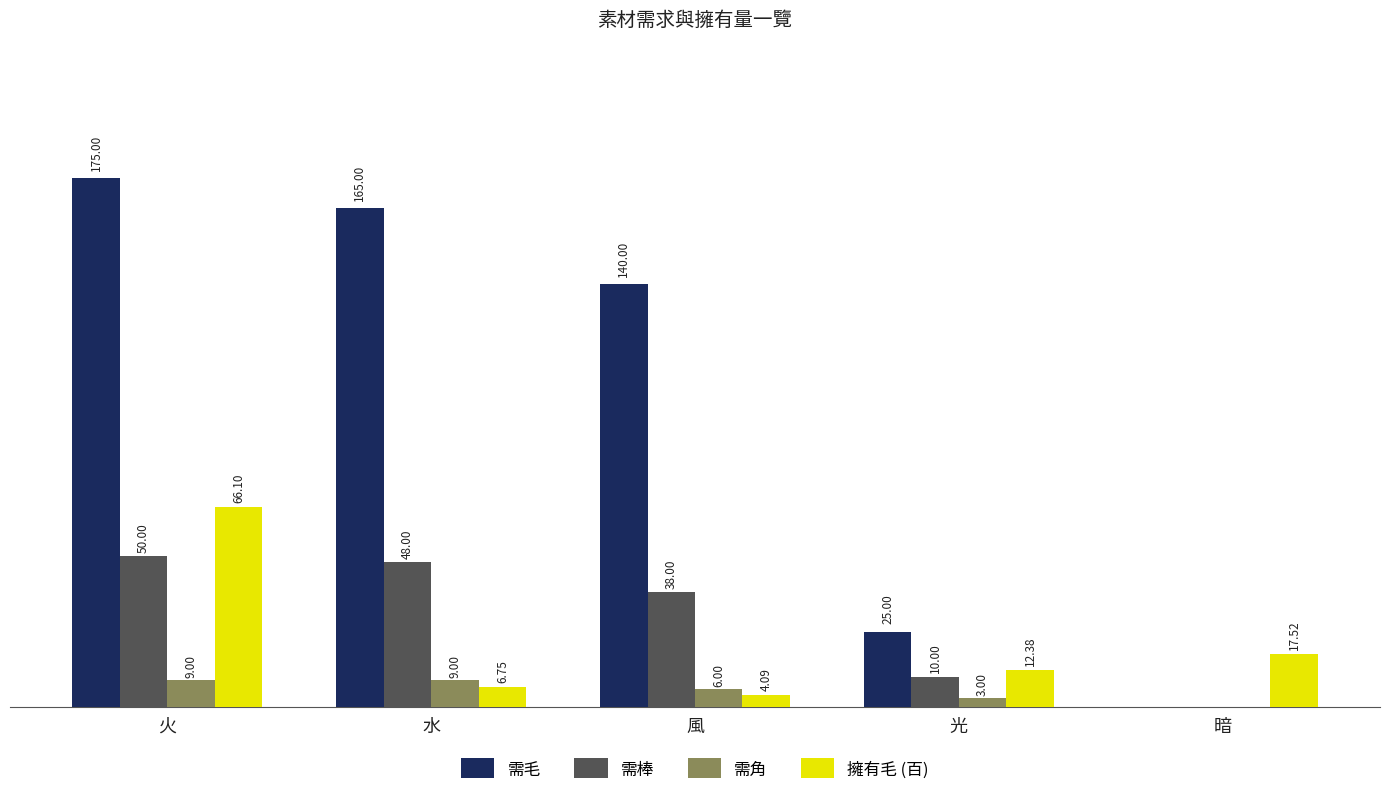

Where is 需角 nearest to the value 4?

光